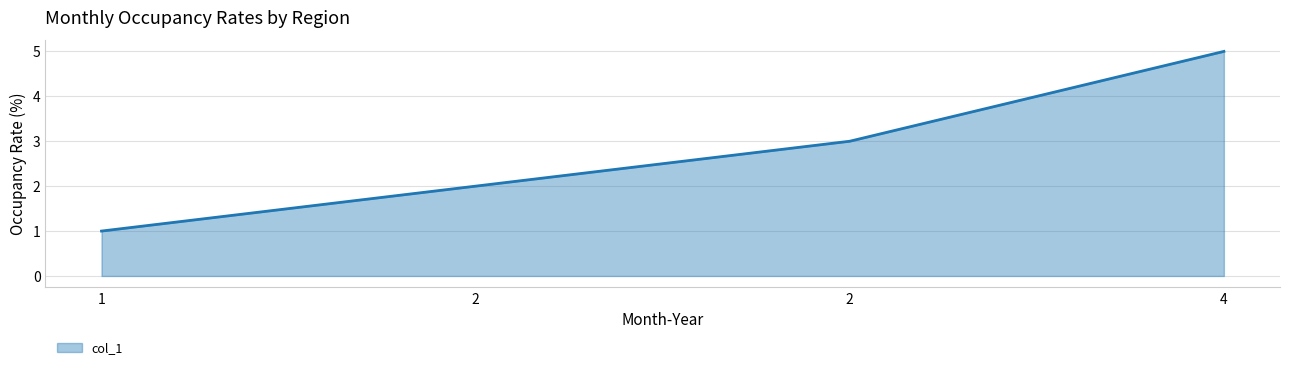

What is the sum of all values?

11